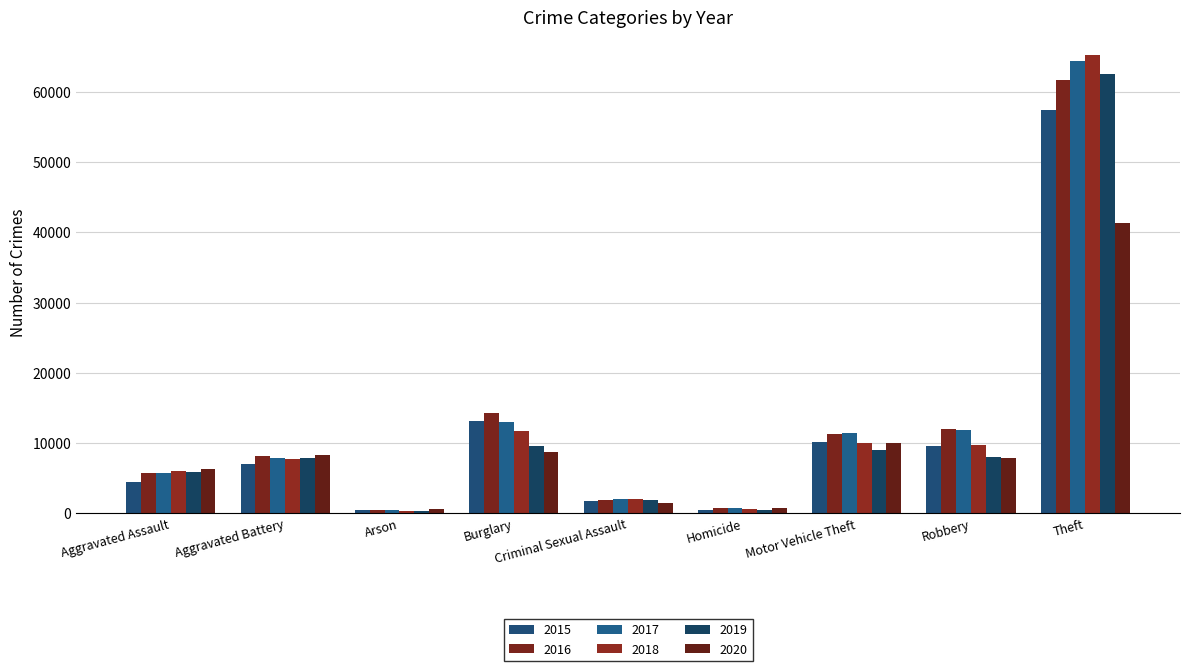

What is the difference between the second highest and second lowest values in the 2016 series?

13503